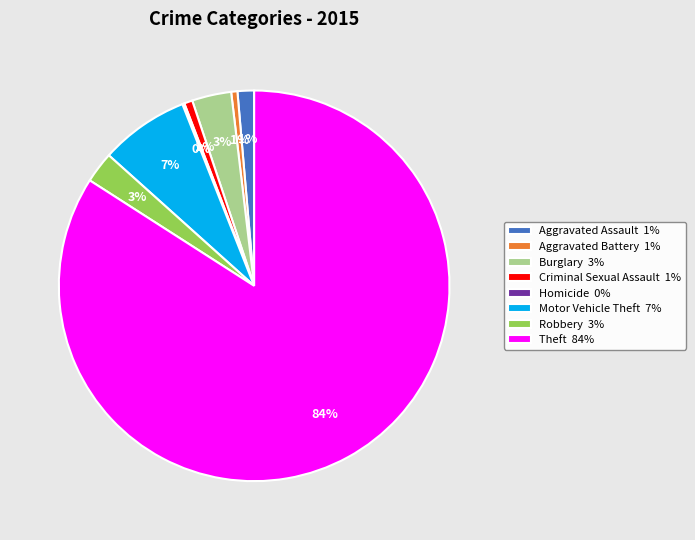

Does Robbery account for over 50% of the chart?

No